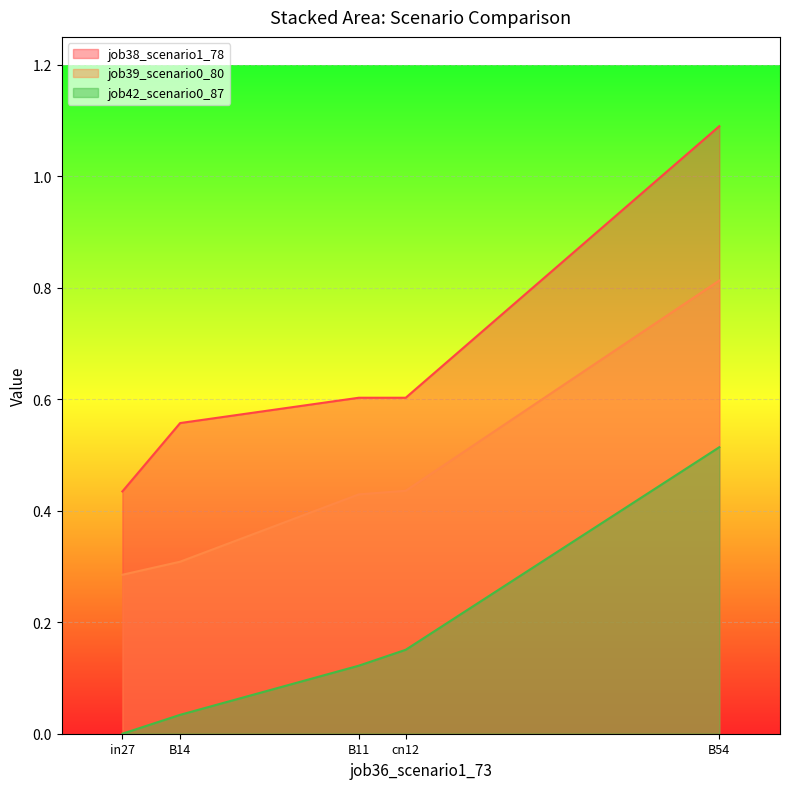

What is the label of the 1st point from the right?

B54